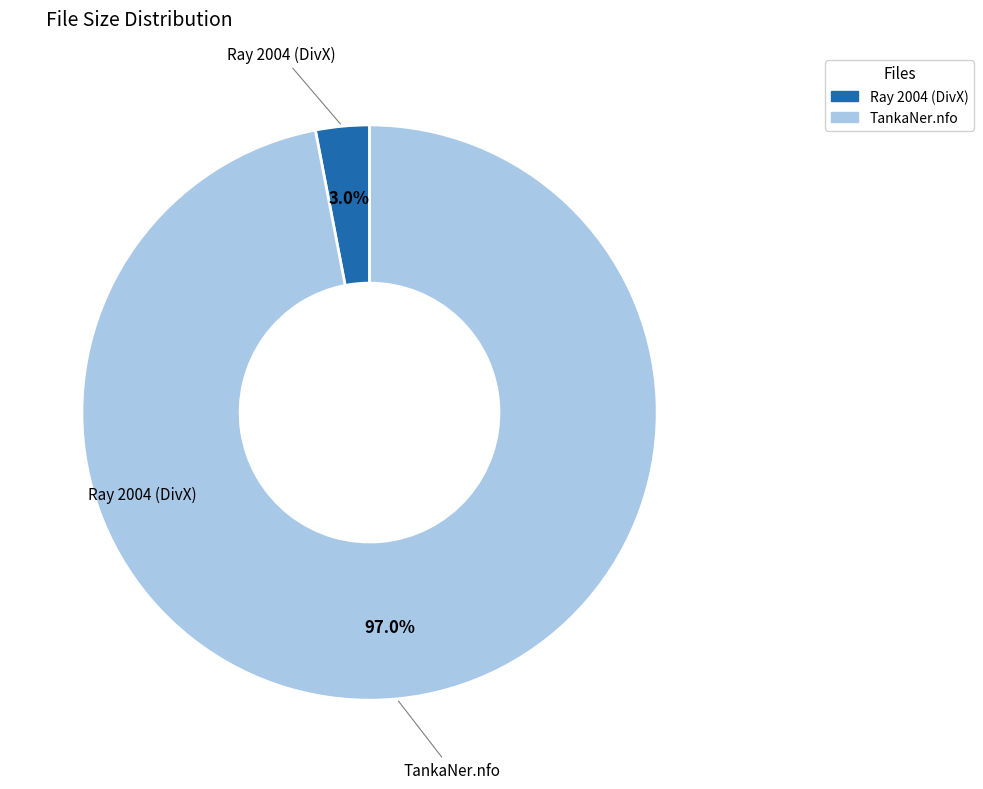

Is there any slice that represents more than half of the pie?

Yes